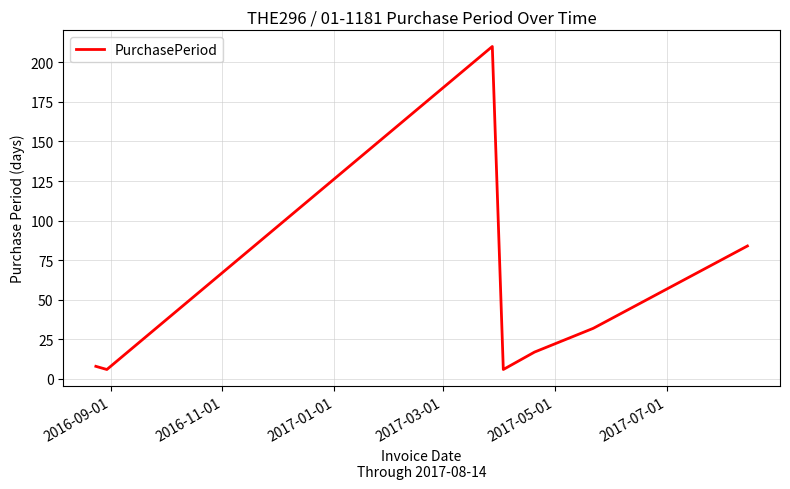

How many interior local peaks (higher than both neighbors) does the data have?

1